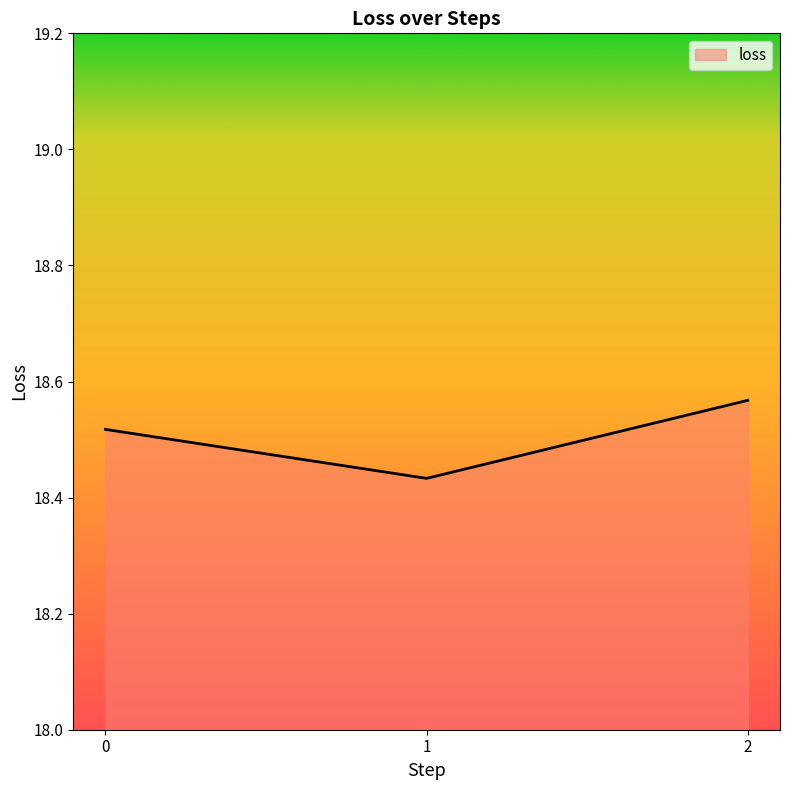

At which label is the value closest to 18?

1